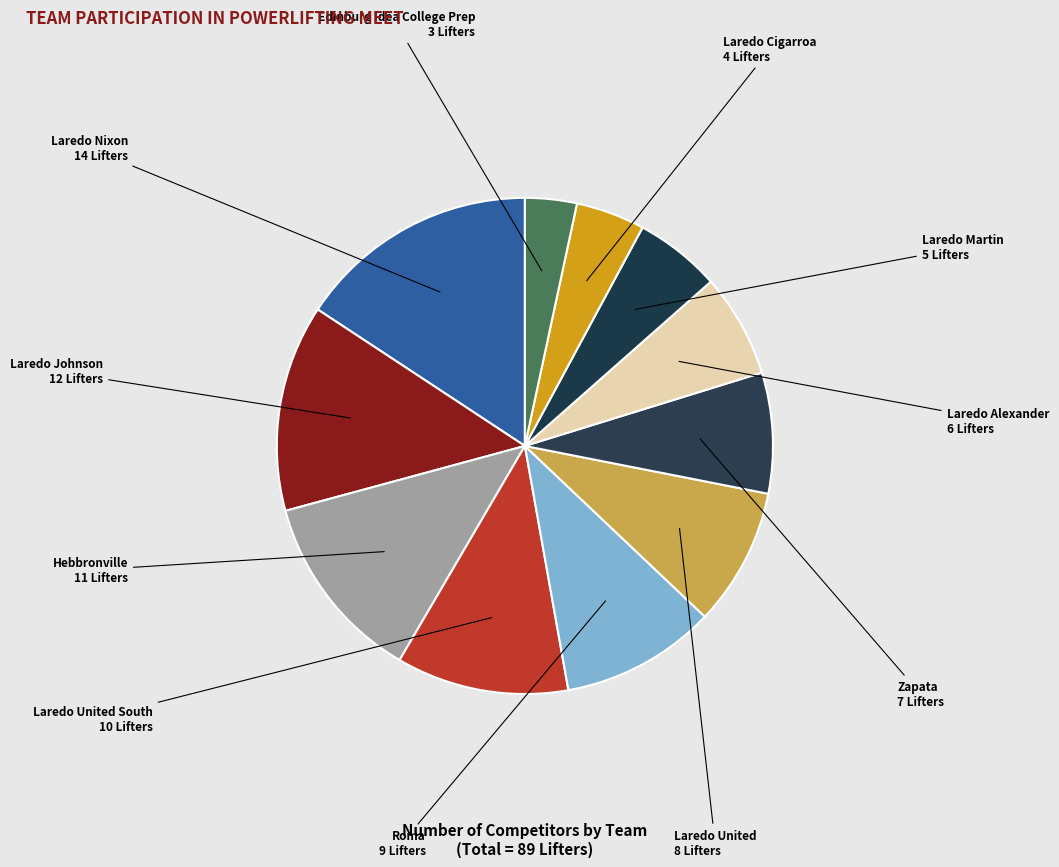

To the nearest percent, what is the difference between the largest and smallest slice percentages?

12%